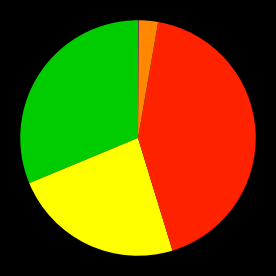

Does any single category account for the majority?

No